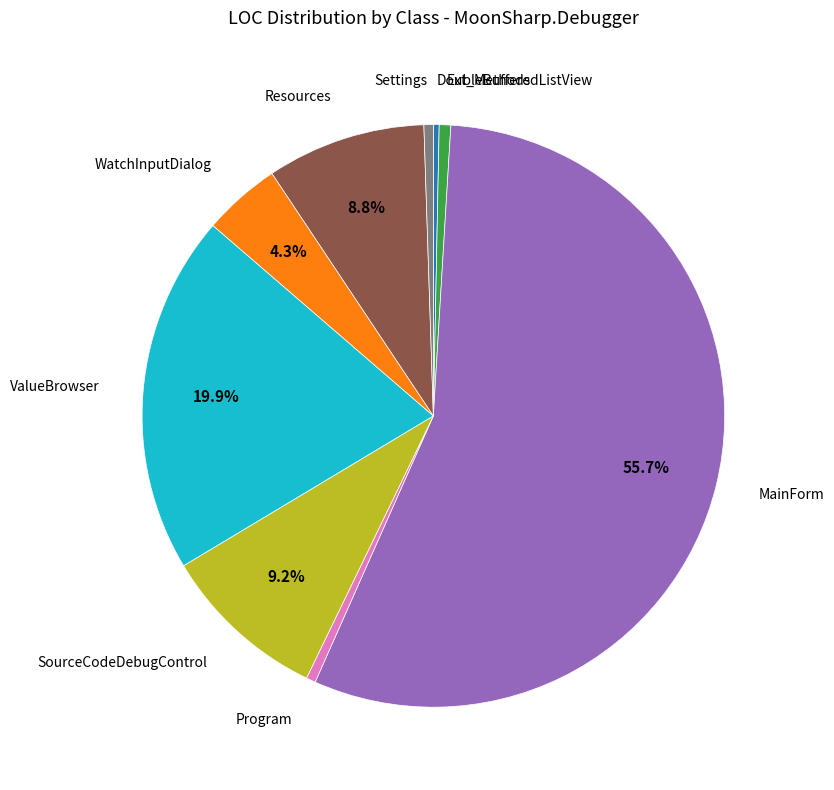

Is there any slice that represents more than half of the pie?

Yes